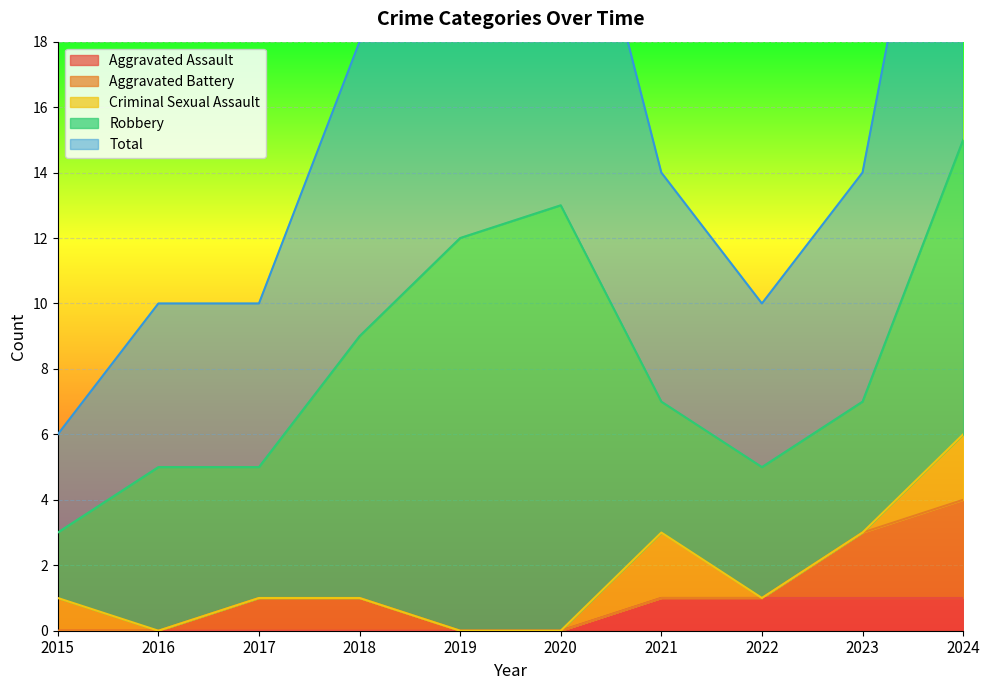

Rank the series at 2019 from highest to lowest value.

Robbery, Total, Aggravated Assault, Aggravated Battery, Criminal Sexual Assault